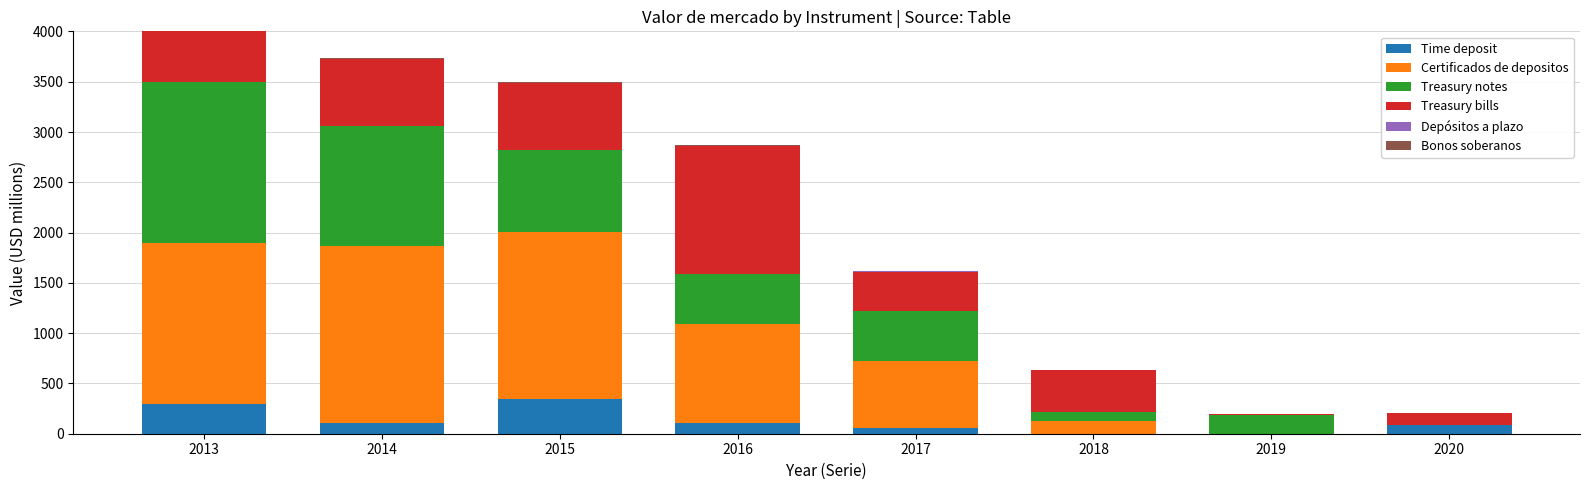

What is the highest value of the Time deposit series?

342